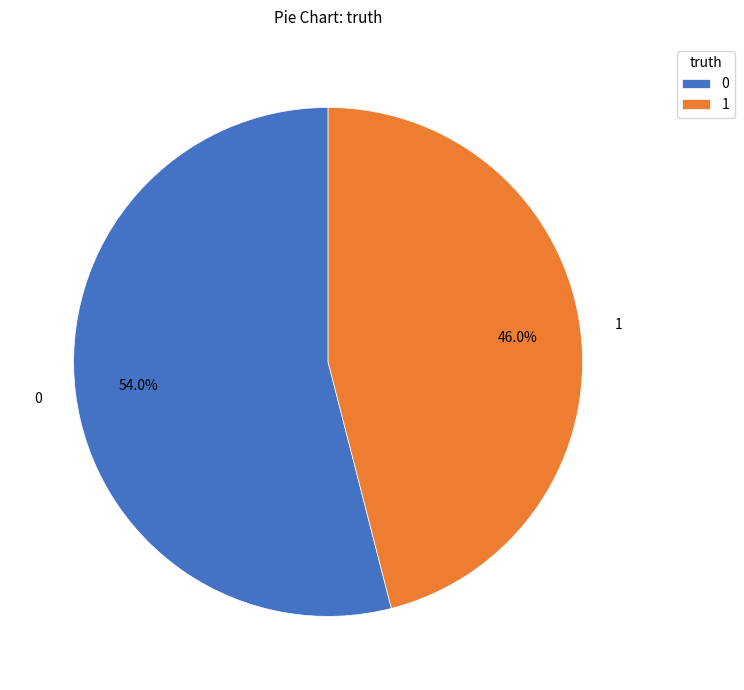

The 1 slice represents 37% of the pie. True or false?

False